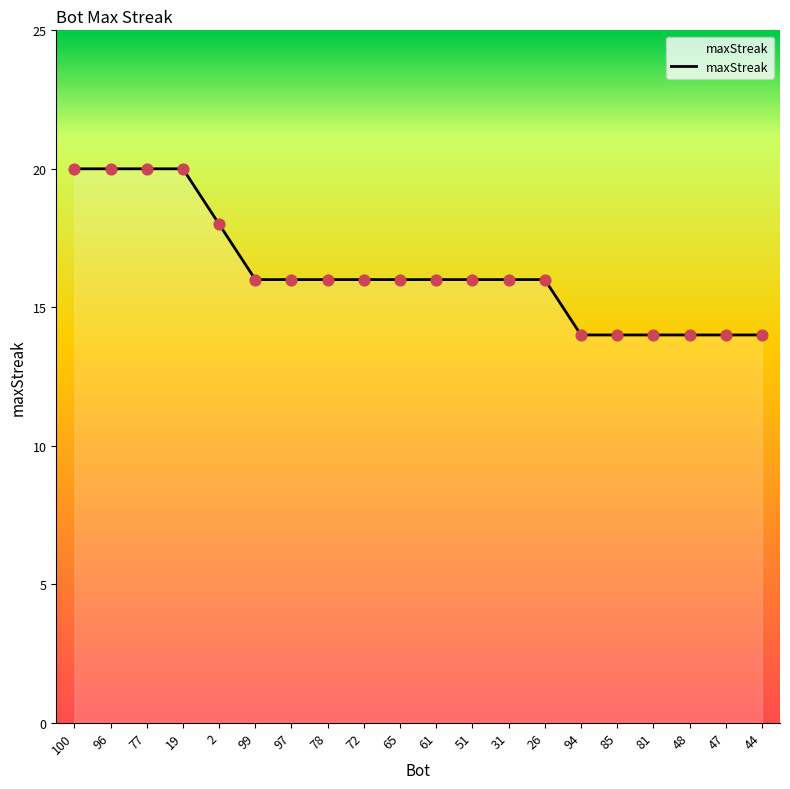

Between 47 and 2, which is larger?

2